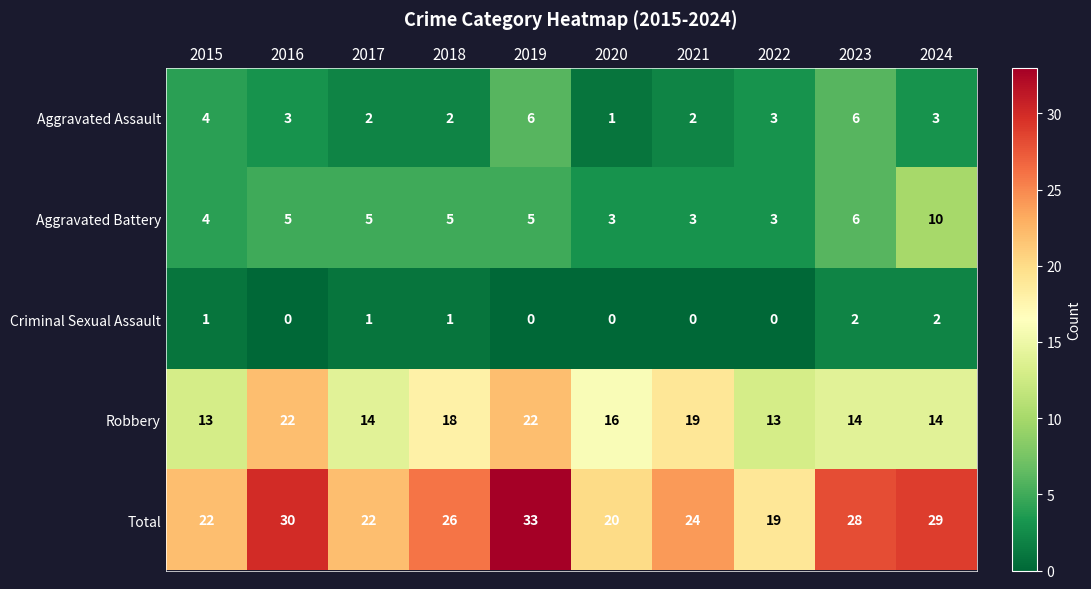

What is the average value of the Aggravated Assault series?

3